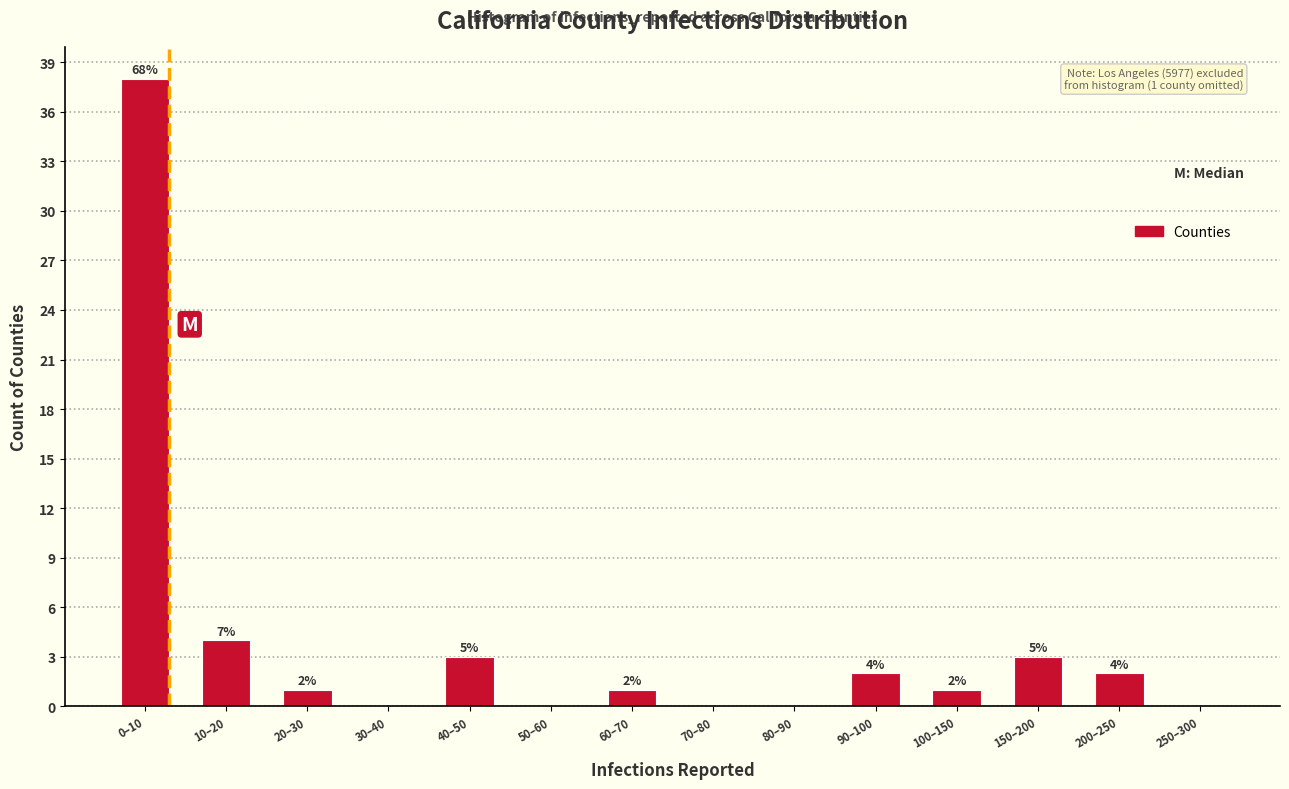

Reading left to right, transcribe all the data shown in this chart.

0–10=38	10–20=4	20–30=1	30–40=0	40–50=3	50–60=0	60–70=1	70–80=0	80–90=0	90–100=2	100–150=1	150–200=3	200–250=2	250–300=0